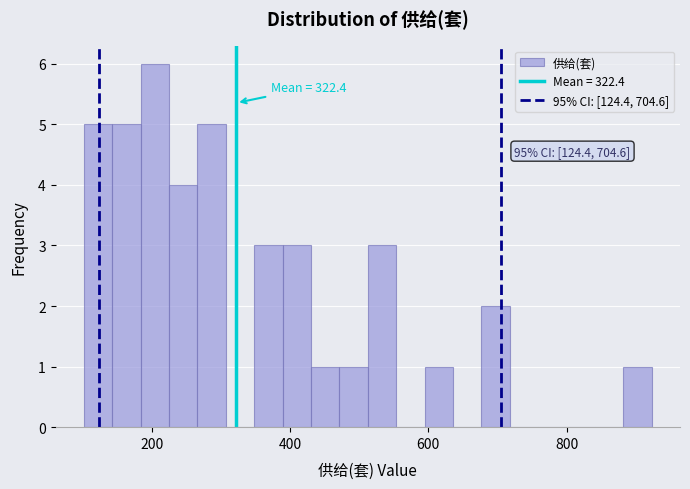

Read against the x-axis, roughly where is the centre of the tallest bar?

200